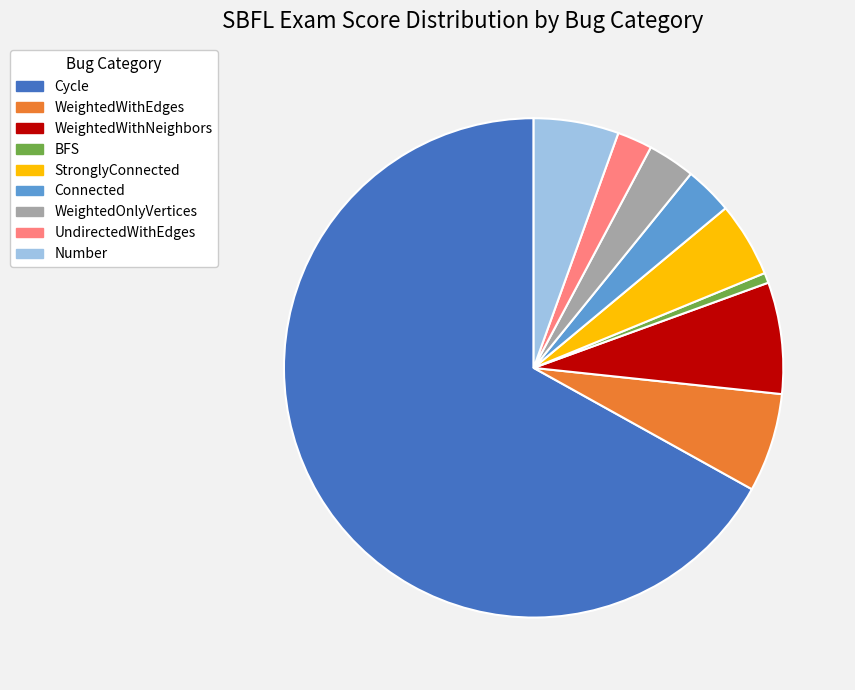

Is the sum of UndirectedWithEdges and WeightedWithEdges greater than half?

No